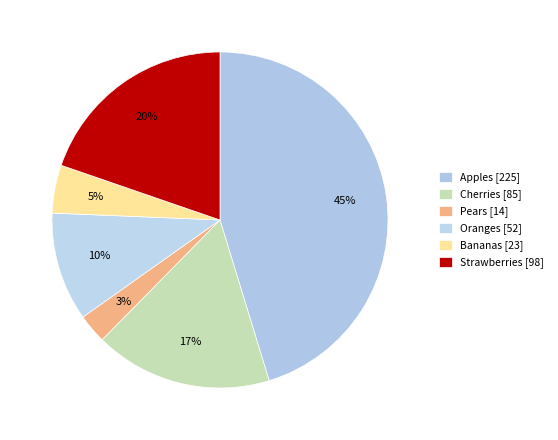

To the nearest percent, what is the combined percentage of Bananas and Oranges?

15%